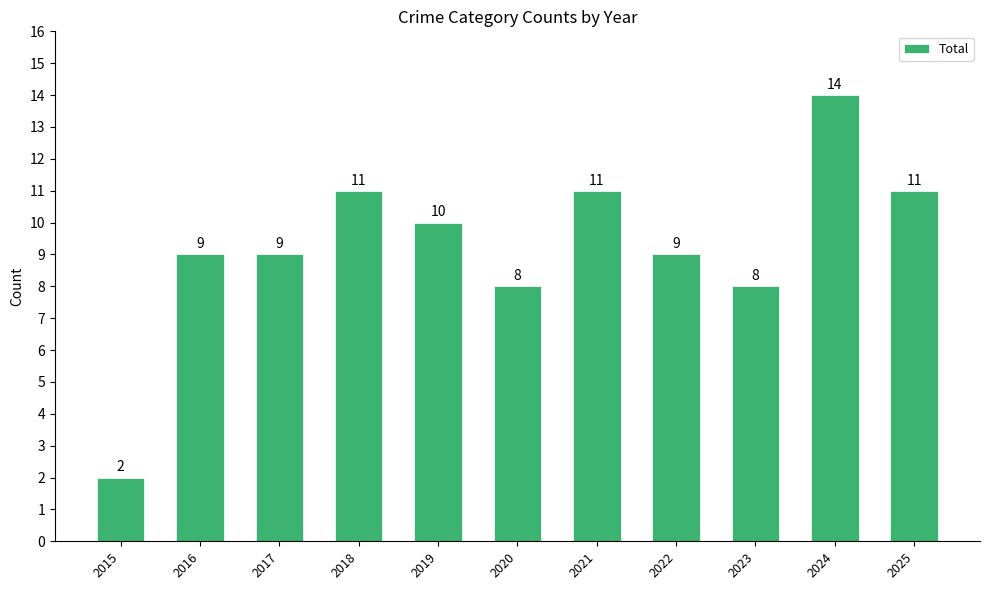

Reading left to right, transcribe all the data shown in this chart.

2015=2	2016=9	2017=9	2018=11	2019=10	2020=8	2021=11	2022=9	2023=8	2024=14	2025=11